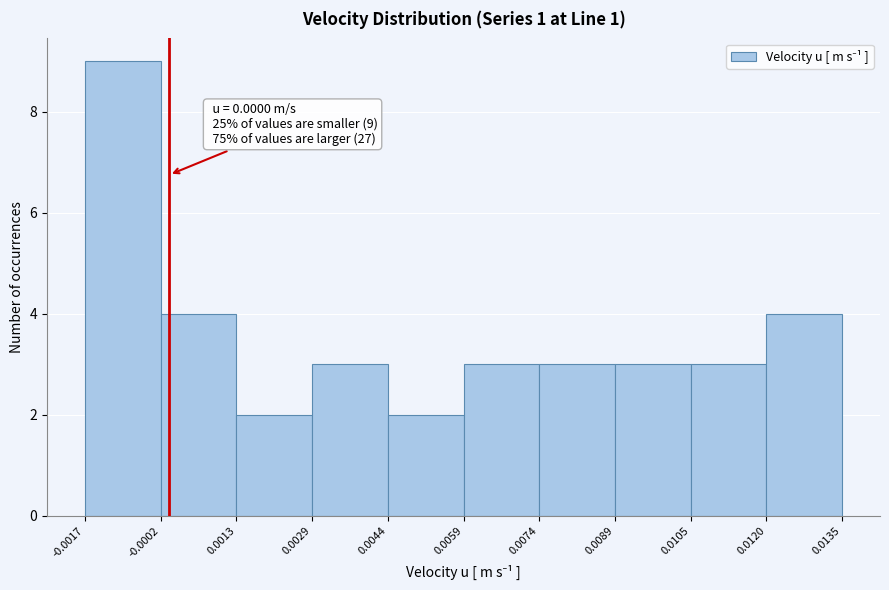

Over which range of the x-axis is the bar tallest?

-0.0017 to -0.0002